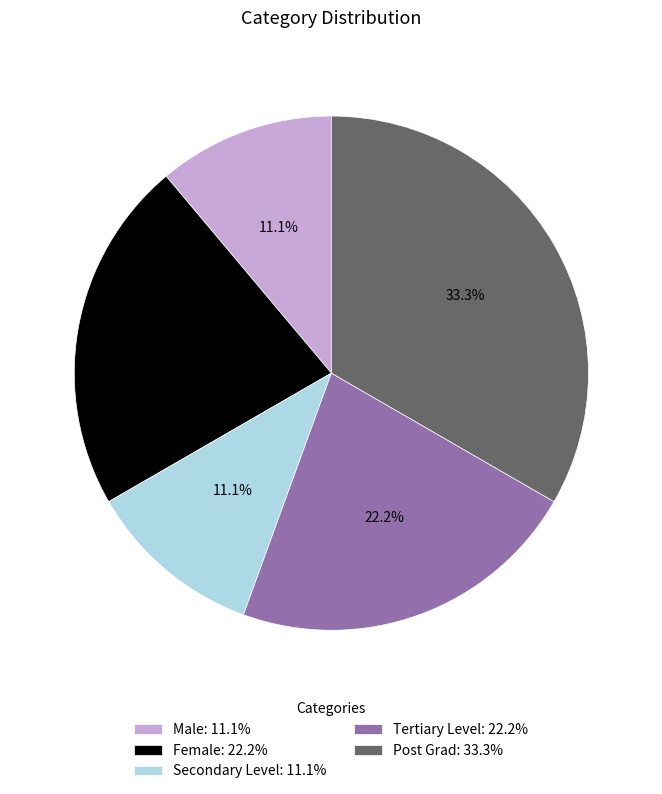

How many segments does this pie chart have?

5